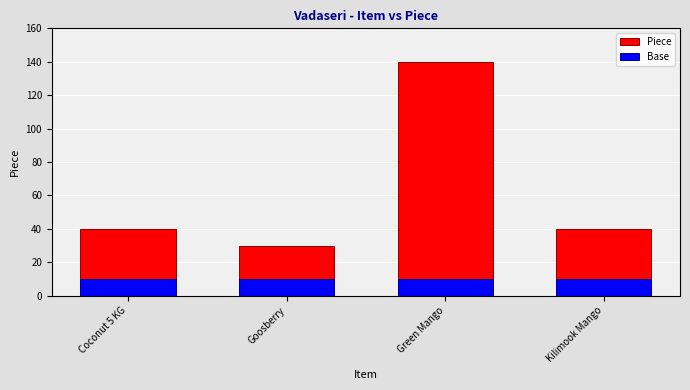

What is the sum of all Piece values?

250